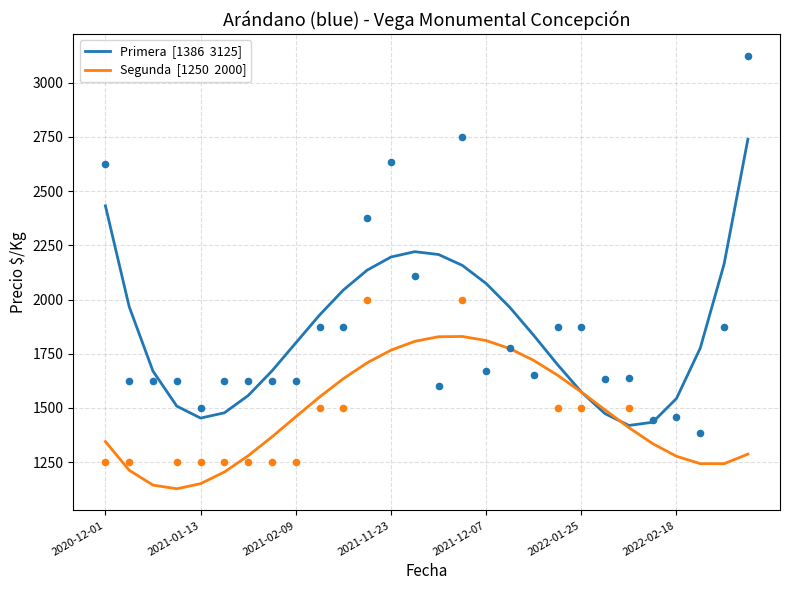

Which series contains the highest Y value?

Primera  [1386  3125]